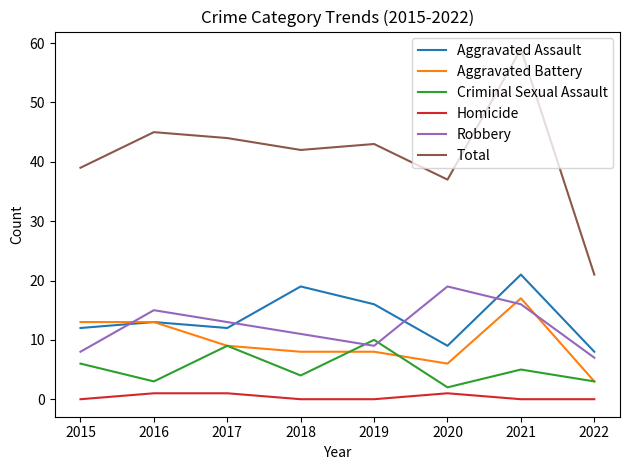

At which category does Aggravated Assault reach its first local valley?

2017